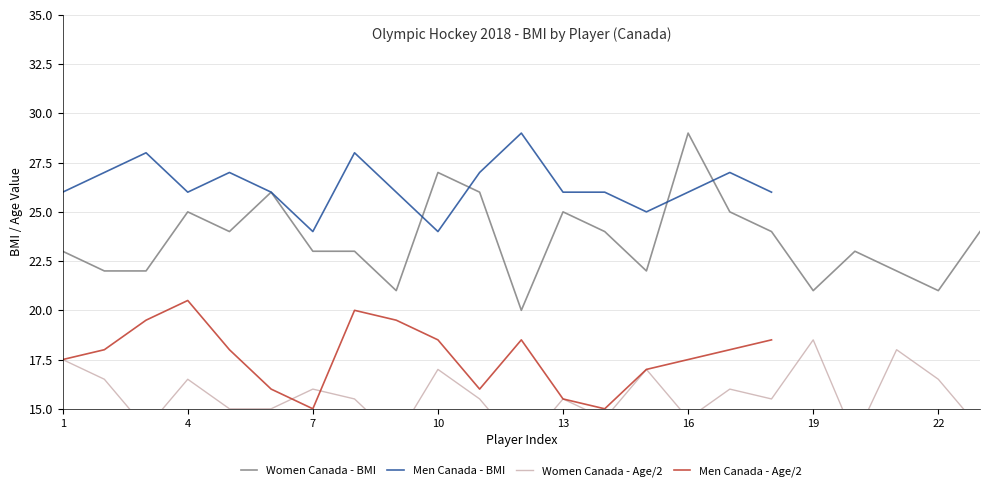

Reading right to left, list all the values displayed in this chart.

24	21	22	23	21	24	25	29	22	24	25	20	26	27	21	23	23	26	24	25	22	22	23